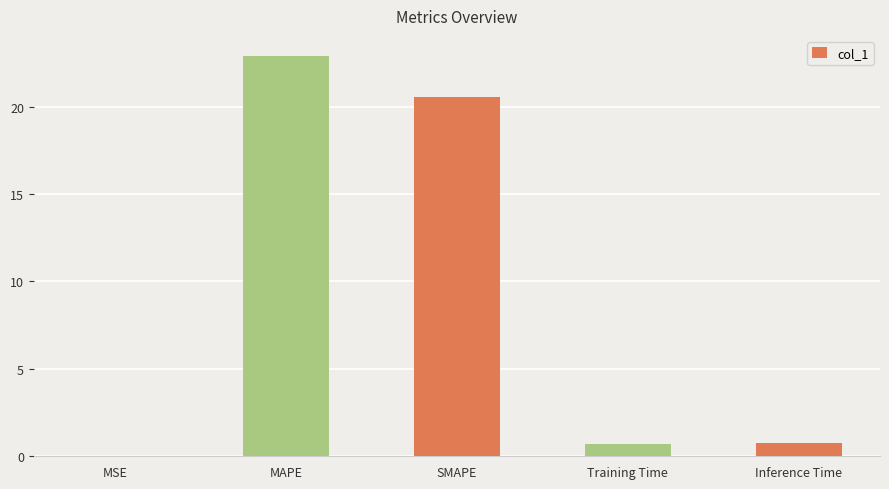

The value at MSE is 0.0. True or false?

True